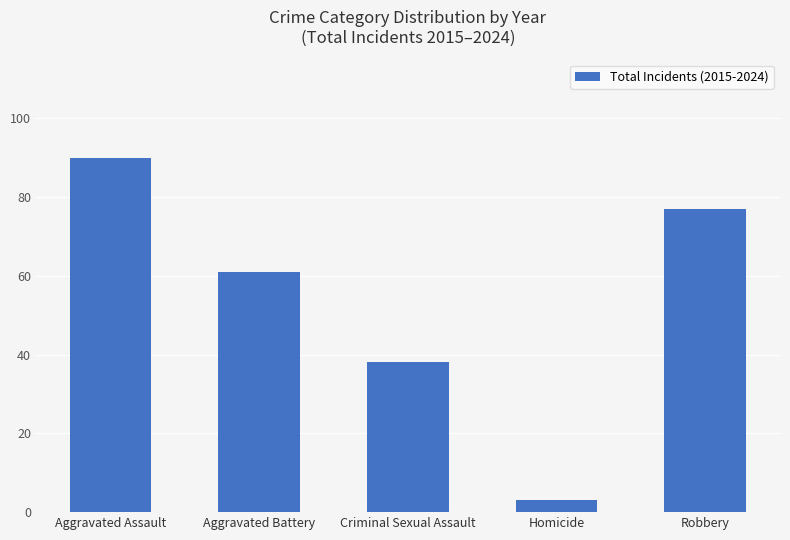

Where does the data first go above 61?

Aggravated Assault